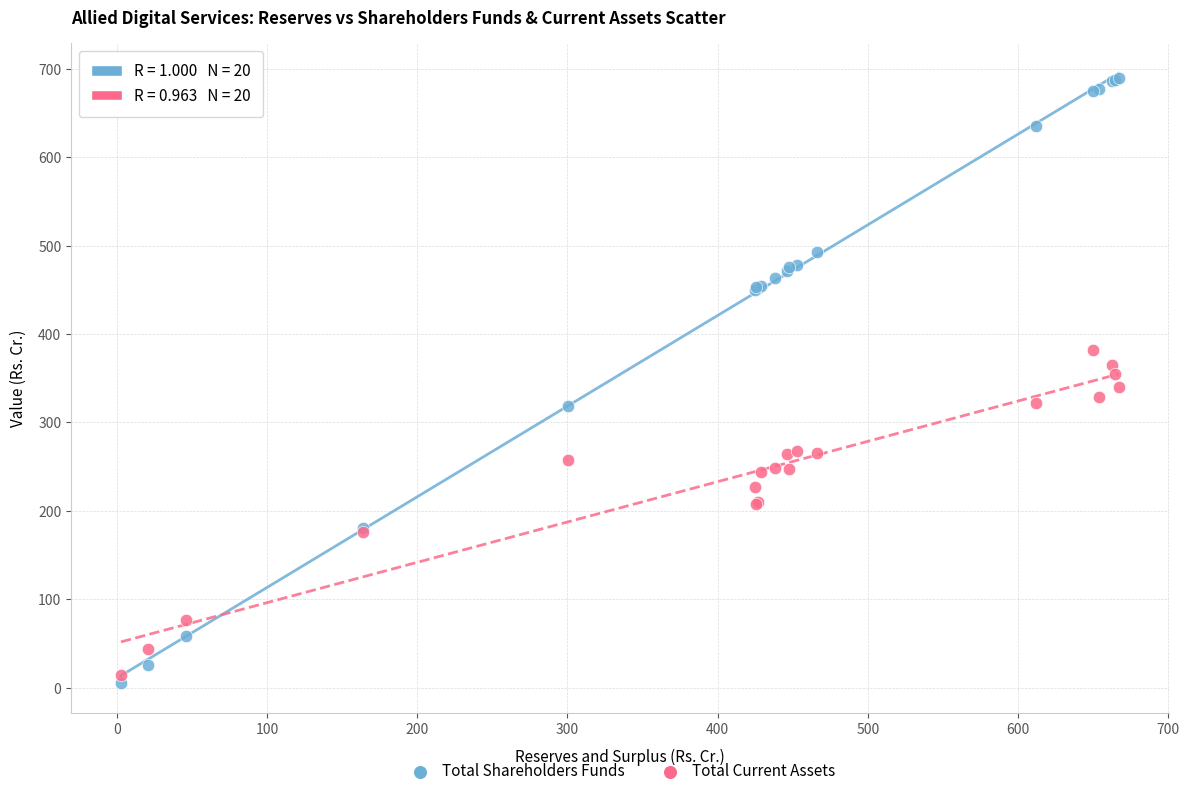

What is the X range (max minus min) for the scatter plot?

664.2